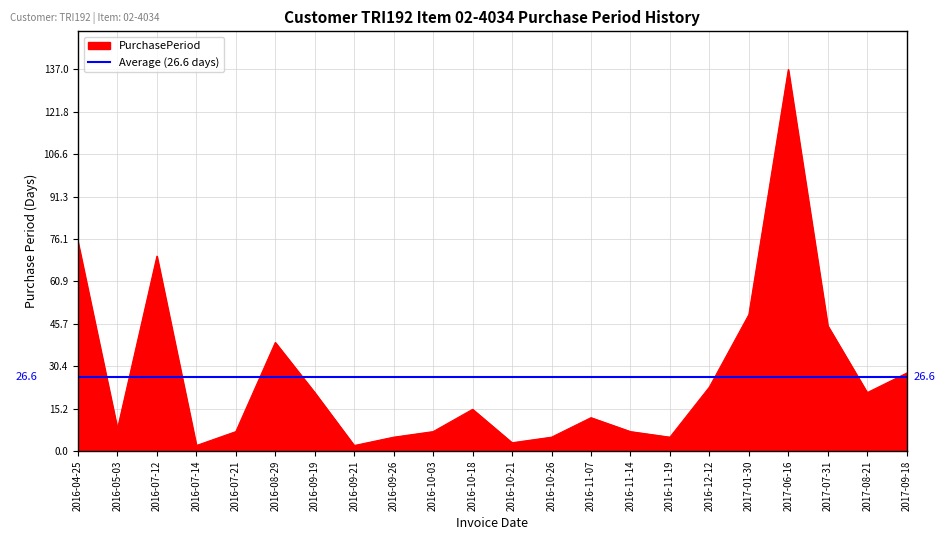

Is it true that the value at 2017-08-21 is 21?

True